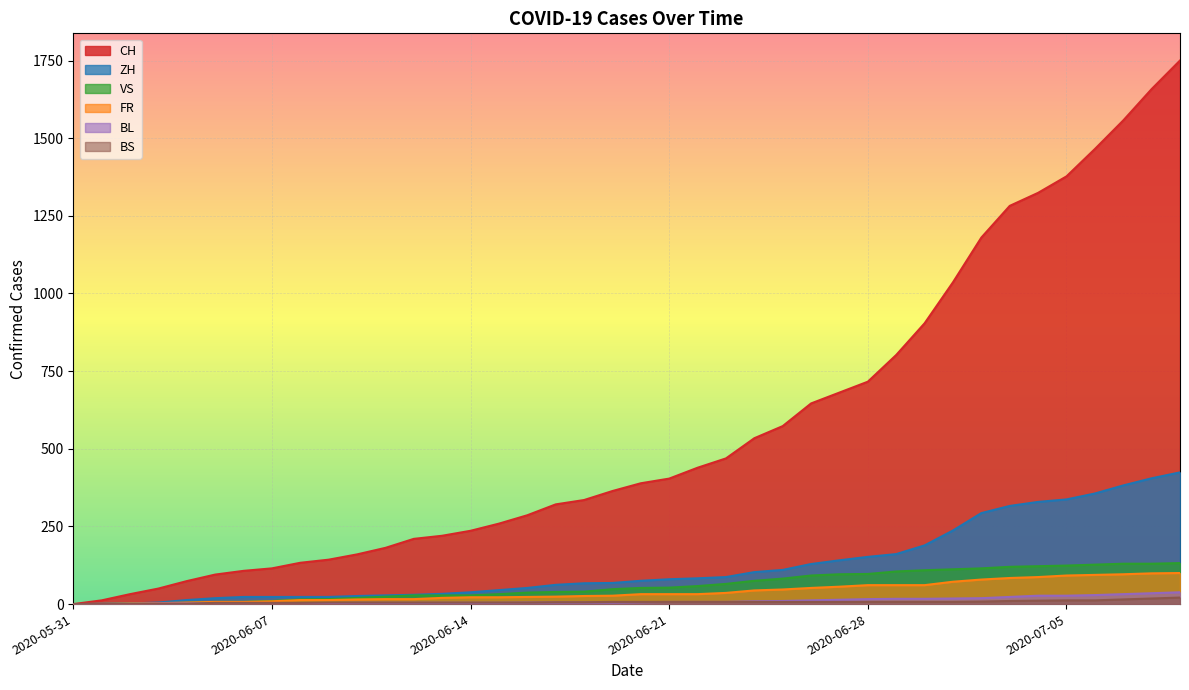

Which label corresponds to the largest value in the chart?

2020-07-09